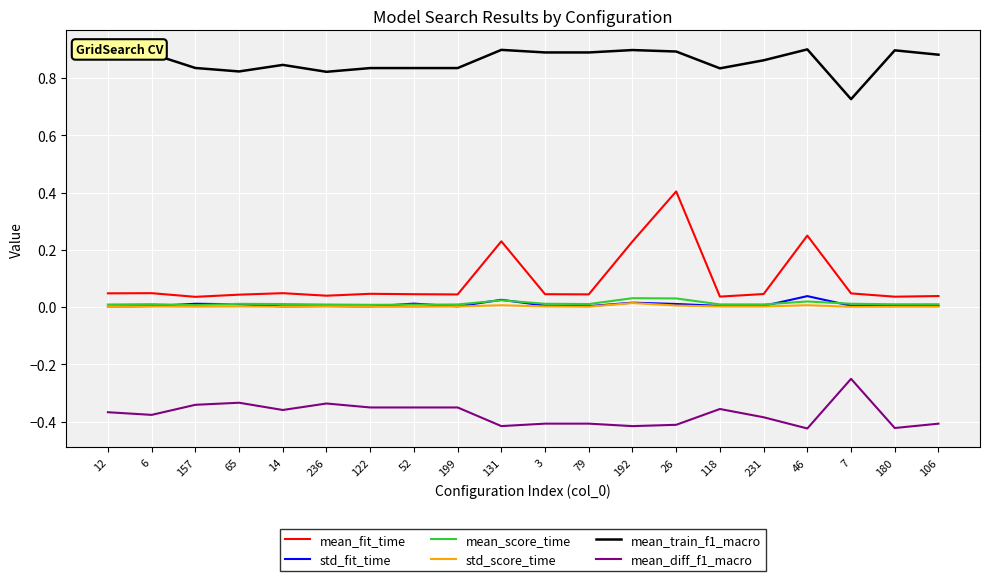

Which series has the widest spread of values?

mean_fit_time